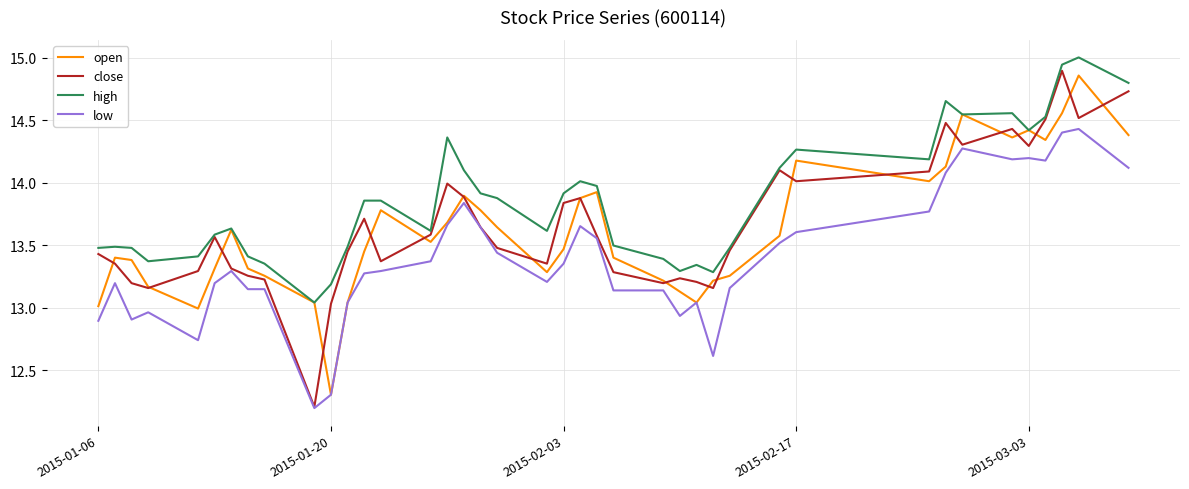

True or false: high and low intersect in this chart.

False